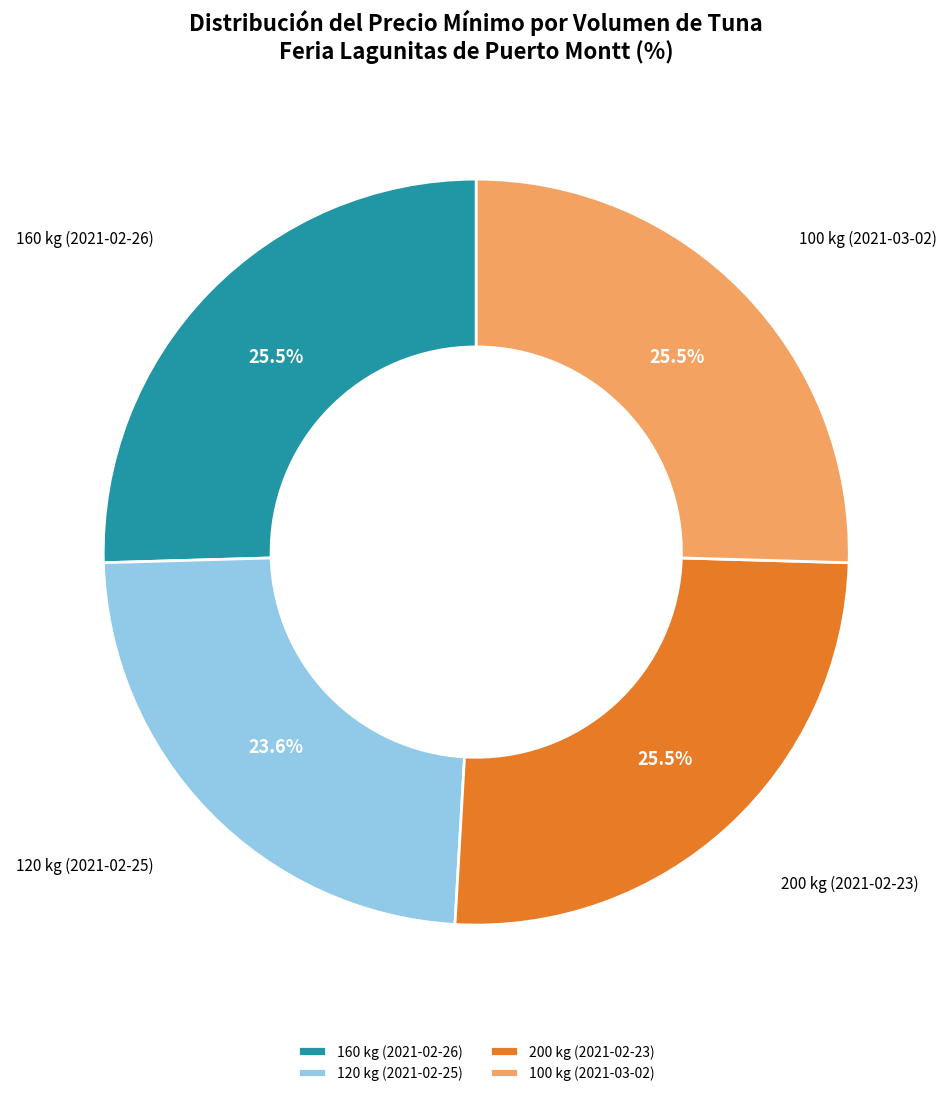

What percentage is NOT represented by 120 kg (2021-02-25)?

76.4%